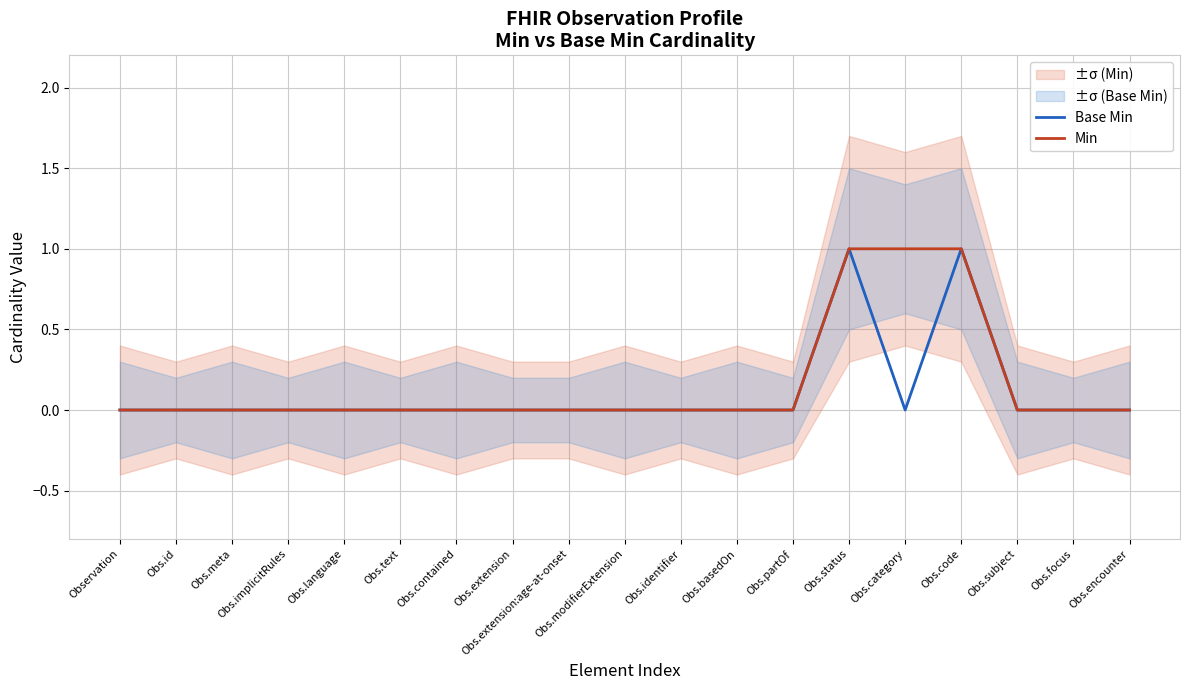

Rank the series at Obs.category from highest to lowest value.

Min, Base Min